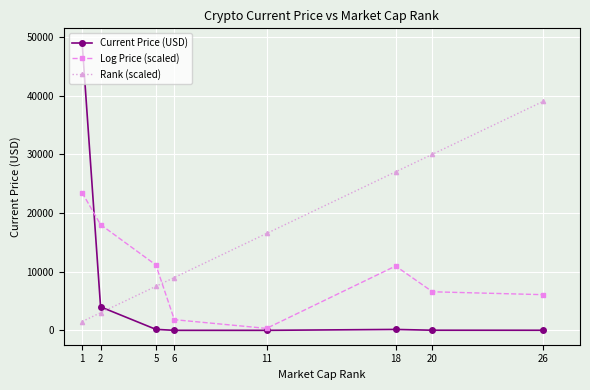

Read the Log Price (scaled) value at 26.

6075.5